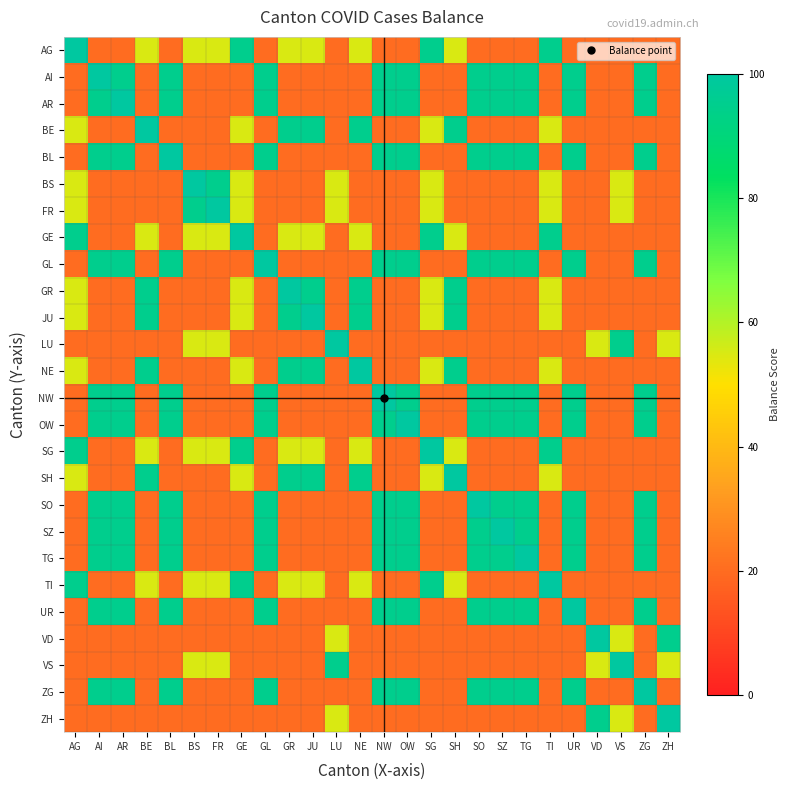

What is the spread (max minus min) of values at SO?

80